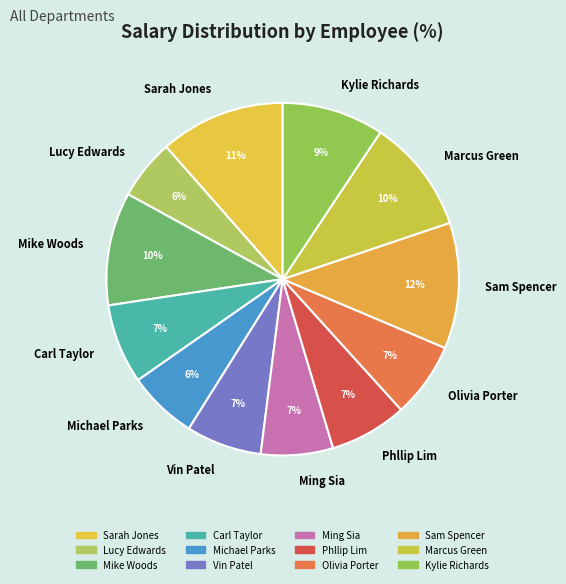

How many slices are in this pie chart?

12